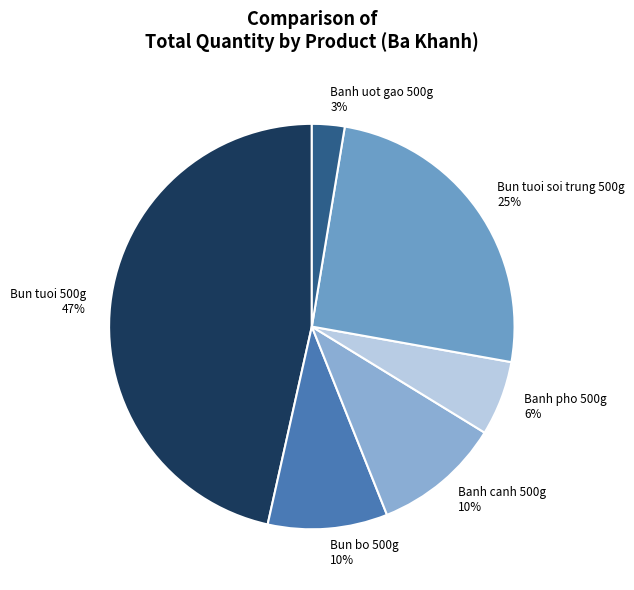

Does Banh canh 500g 10% account for over 50% of the chart?

No